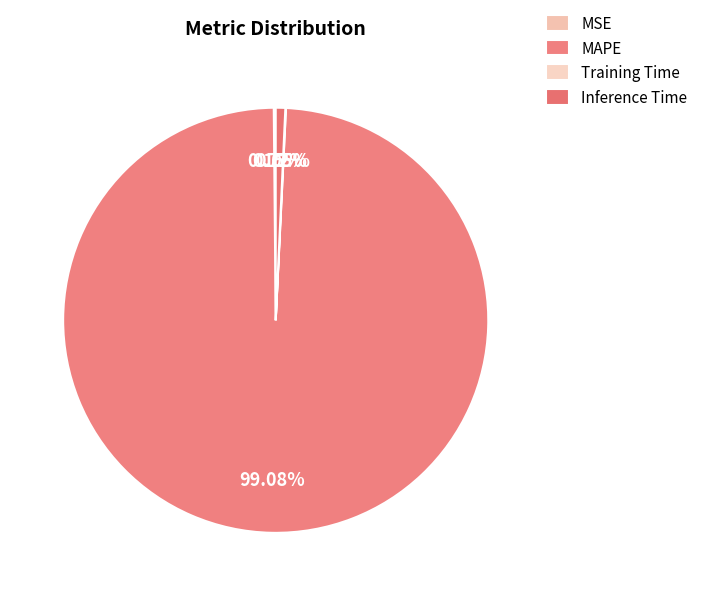

To the nearest percent, what is the combined percentage of Training Time and Inference Time?

1%